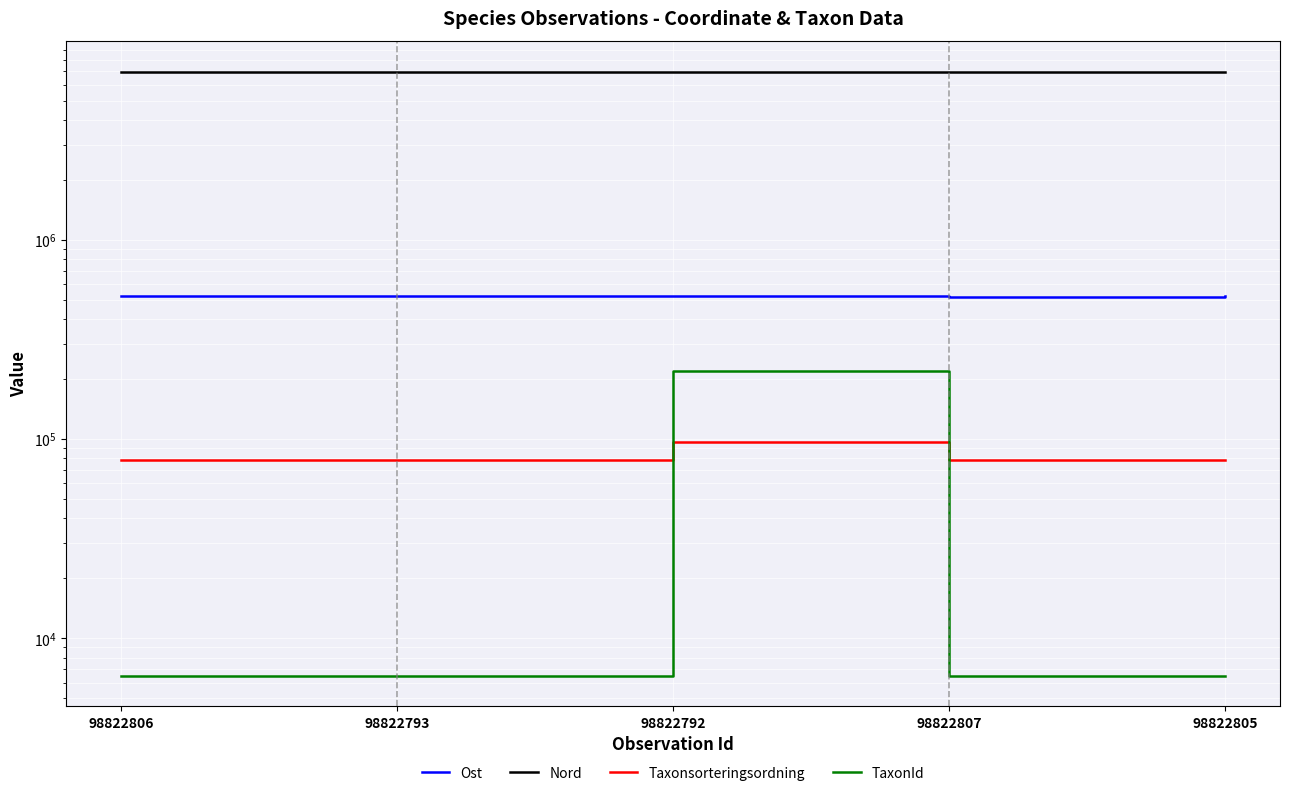

True or false: Ost and TaxonId intersect in this chart.

False